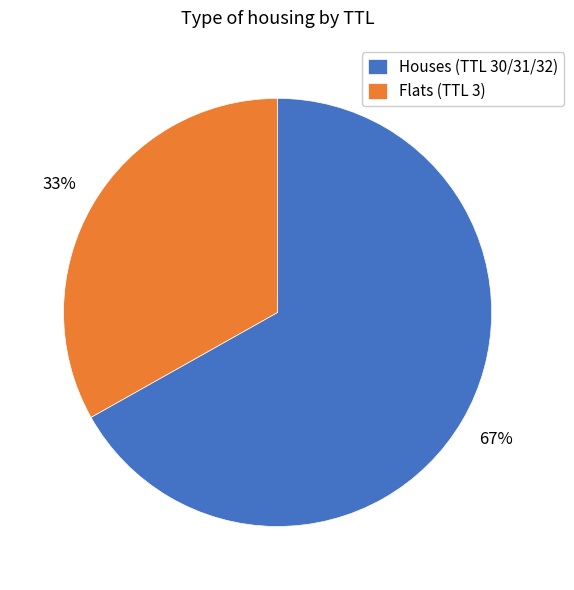

Combined, do Houses (TTL 30/31/32) and Flats (TTL 3) account for over 50%?

Yes